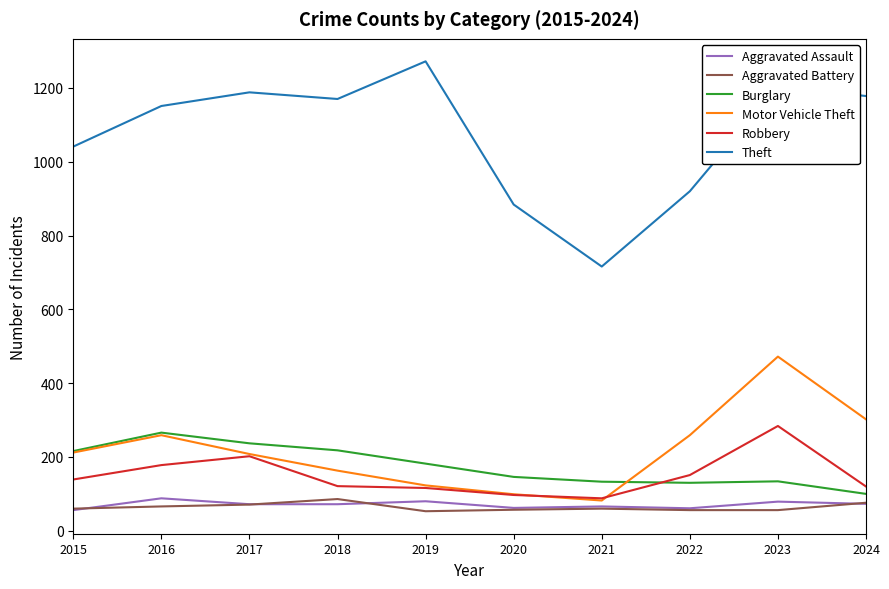

Which series has the largest range (max minus min)?

Theft